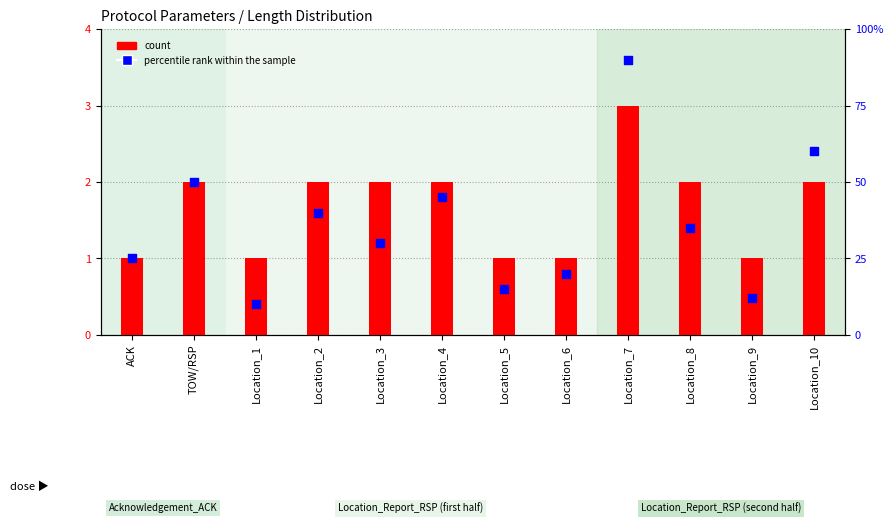

Which series has the largest Y range (max minus min)?

percentile rank within the sample